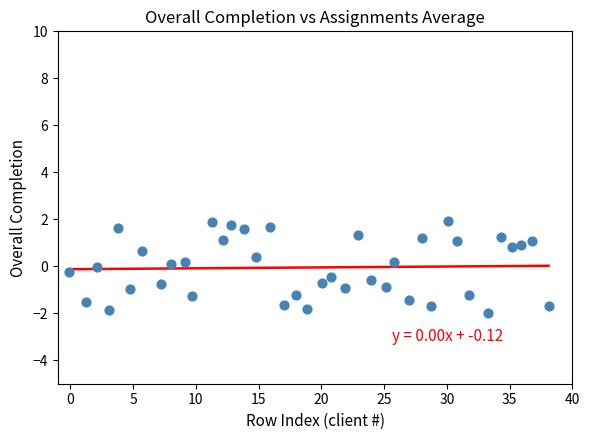

What is the range of X values (max minus min)?

38.2